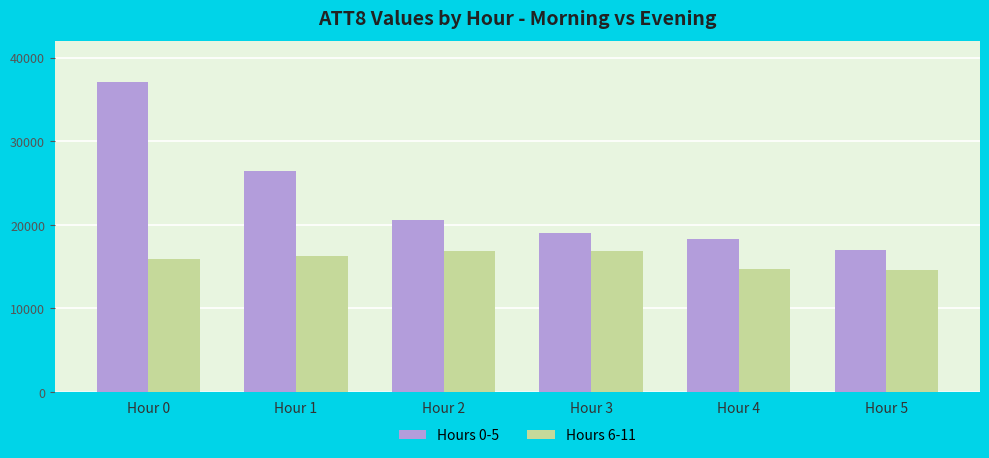

List the labels in order of Hours 0-5 value, largest first.

Hour 0, Hour 1, Hour 2, Hour 3, Hour 4, Hour 5